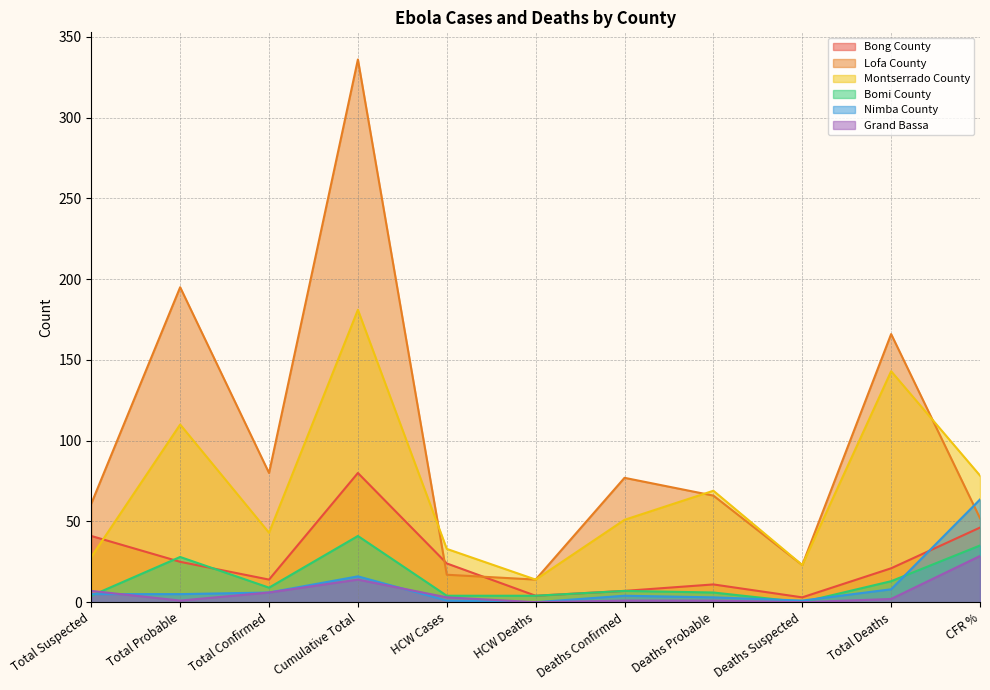

Which has a higher value, HCW Cases or Total Suspected?

Total Suspected